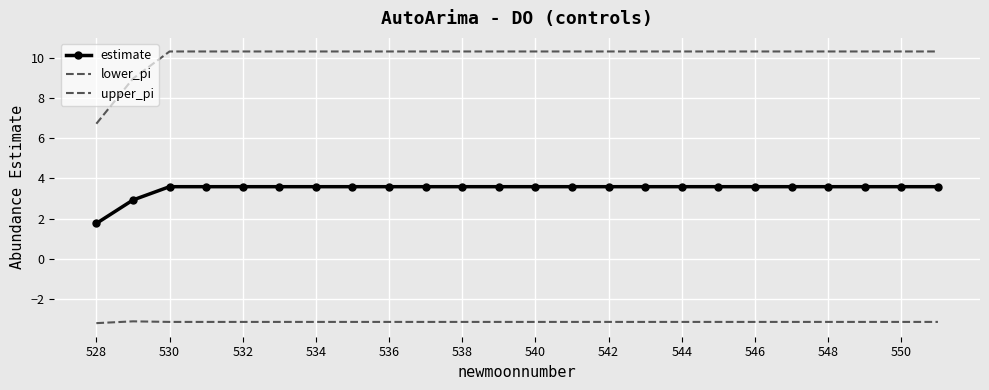

True or false: upper_pi has more than 1 interior local peaks.

False